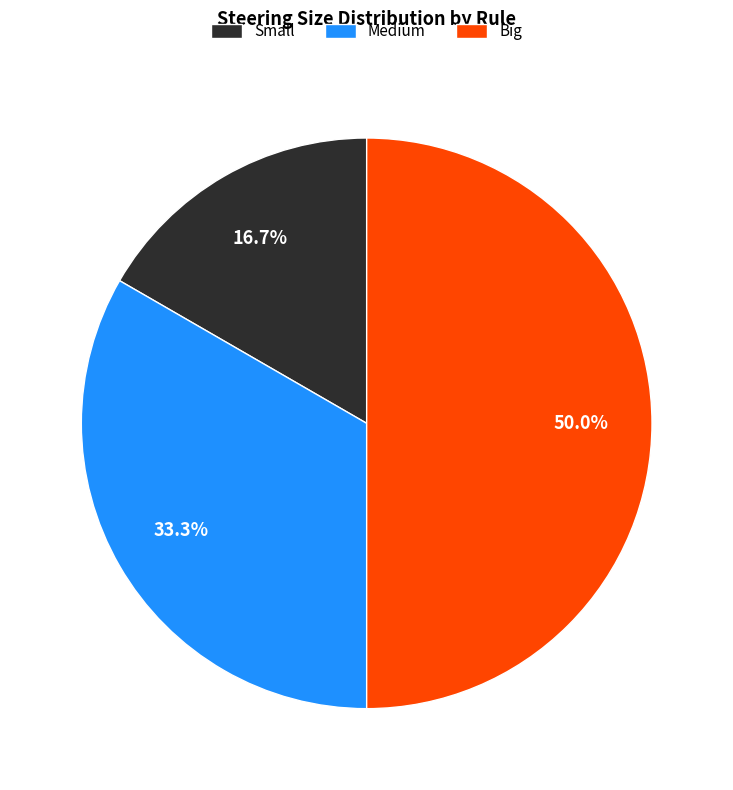

What portion of the pie excludes Small?

83.3%